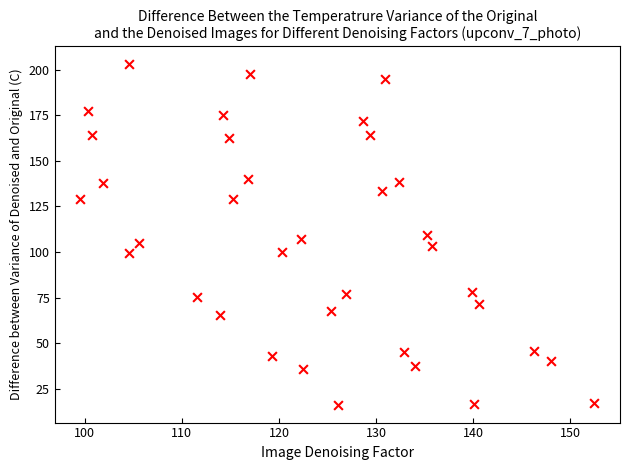

What is the range of Y values (max minus min)?

187.4